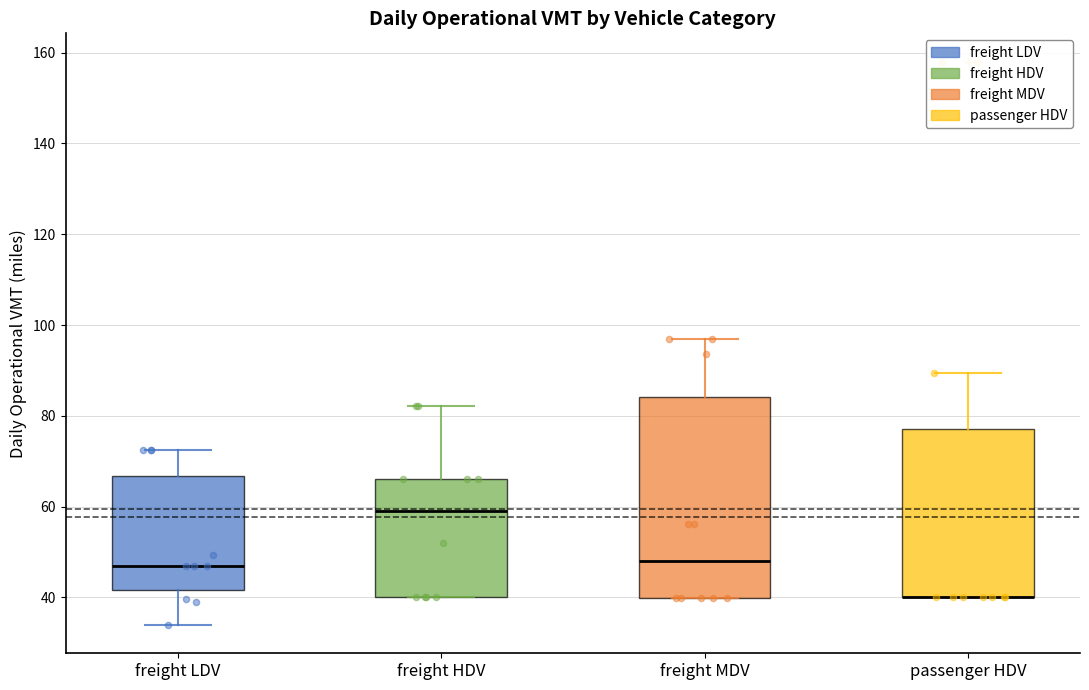

Reading left to right, read every box against the y-axis: the position of its median line, the range the box covers, and the ends of its whiskers. The values are not printed on the chart, so give them approximately, as read against the axis.

freight LDV: median 48, box 42 to 66, whiskers 34 to 72
freight HDV: median 58, box 40 to 66, whiskers 40 to 82
freight MDV: median 48, box 40 to 84, whiskers 40 to 98
passenger HDV: median 40 (drawn on the box's lower edge), box 40 to 78, whiskers 40 to 90